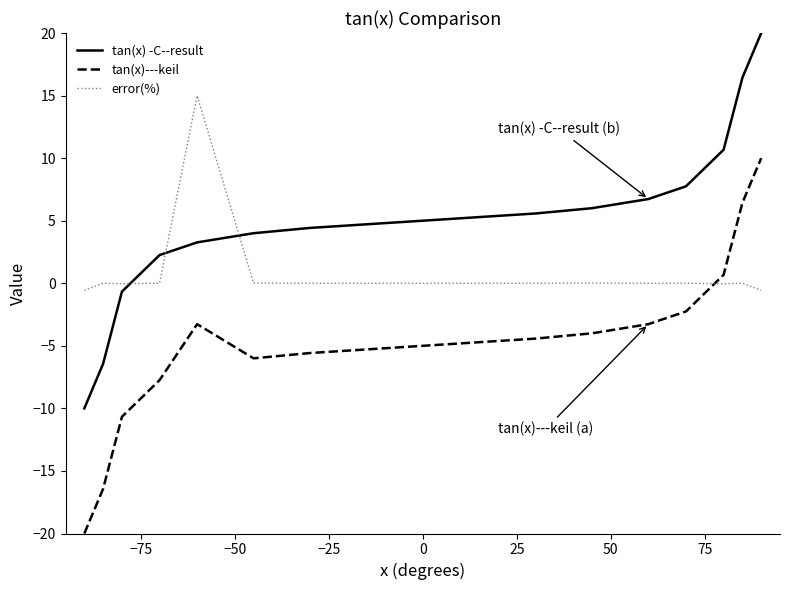

What is the difference between the maximum and second lowest values in the error(%) series?

15.6